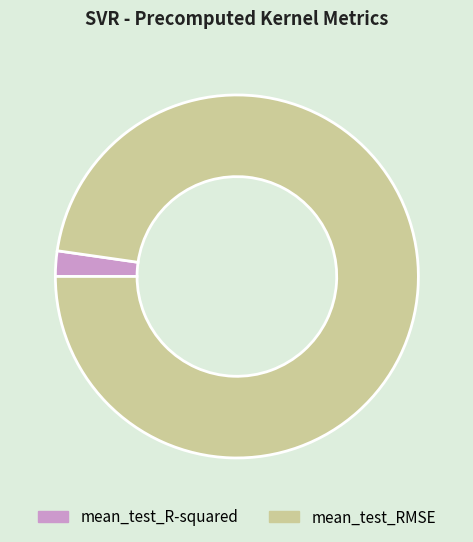

How many slices are in this pie chart?

2